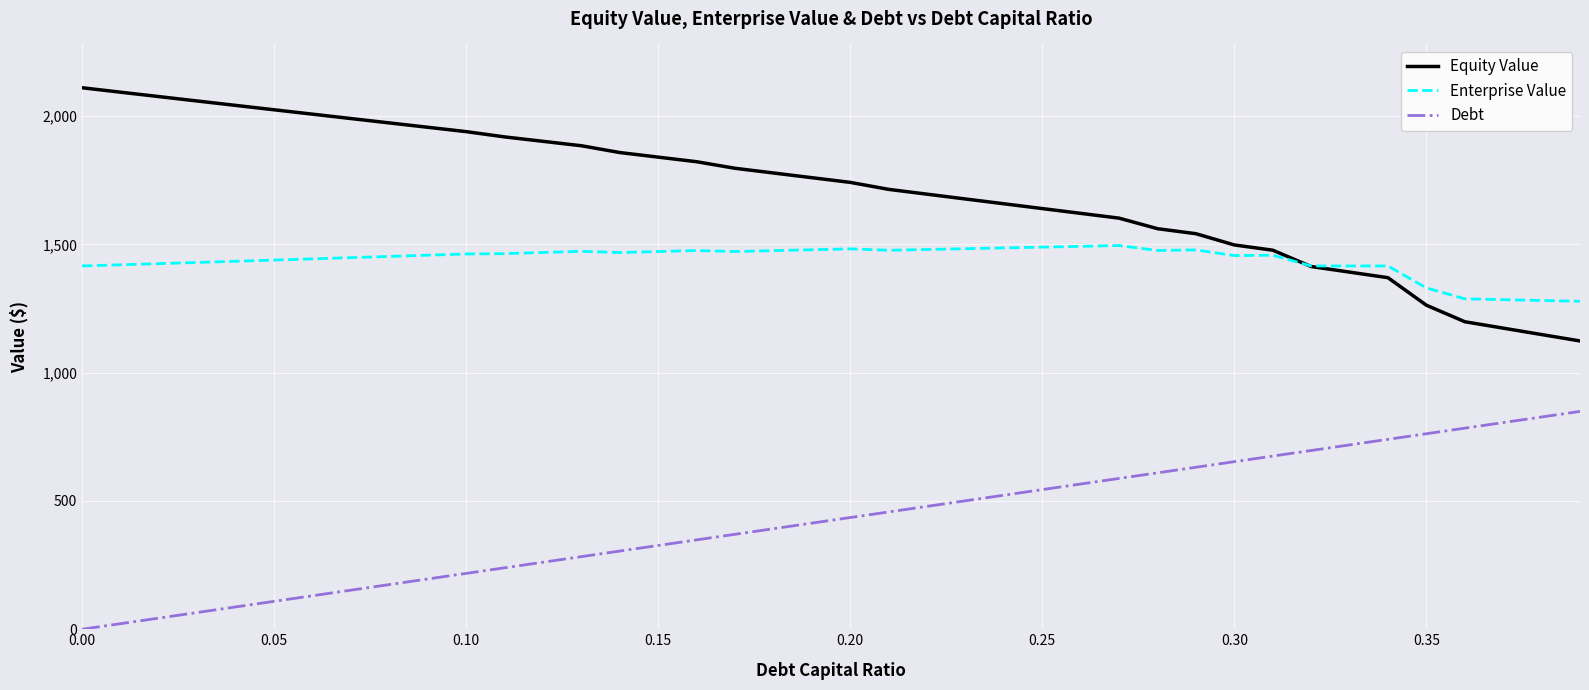

What is the difference between the second highest and minimum values in the Debt series?

827.4